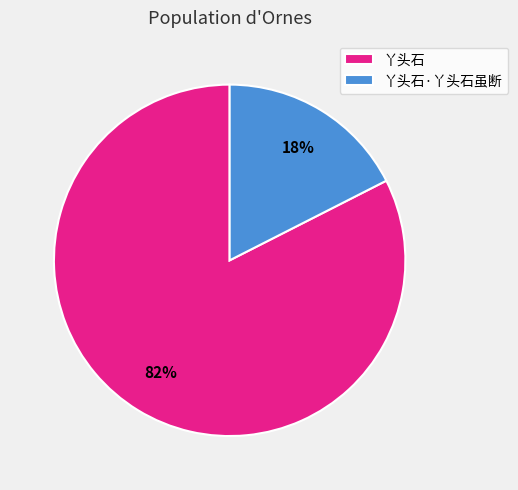

Combined, do 丫头石·丫头石虽断 and 丫头石 account for over 50%?

Yes